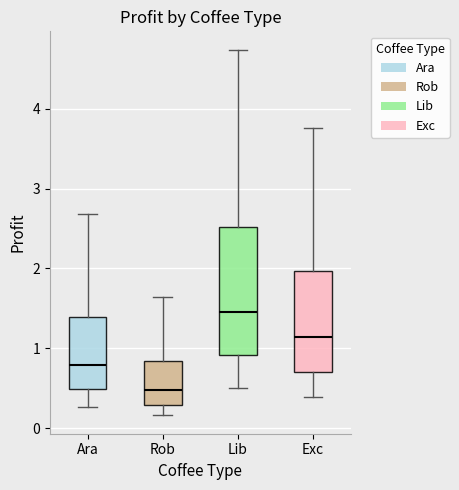

Reading left to right, transcribe this box plot: for each box, give where its median line is, the range the box spans, and where its two whiskers end, as read against the y-axis. The values are not printed on the chart, so give them approximately, as read against the axis.

Ara: median 0.8, box 0.5 to 1.4, whiskers 0.3 to 2.7
Rob: median 0.5, box 0.3 to 0.8, whiskers 0.2 to 1.6
Lib: median 1.5, box 0.9 to 2.5, whiskers 0.5 to 4.7
Exc: median 1.1, box 0.7 to 2.0, whiskers 0.4 to 3.8